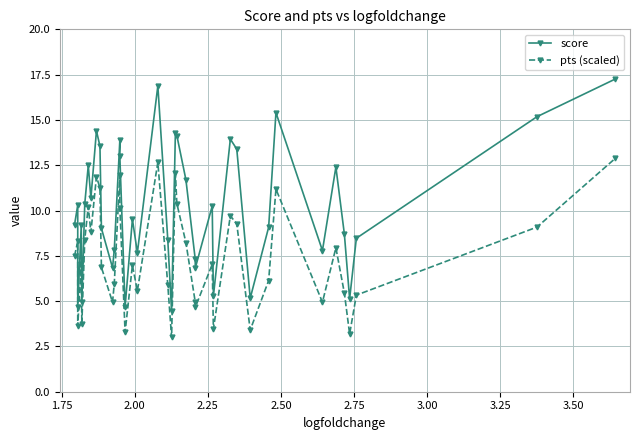

What are all the series names shown in the legend?

score, pts (scaled)